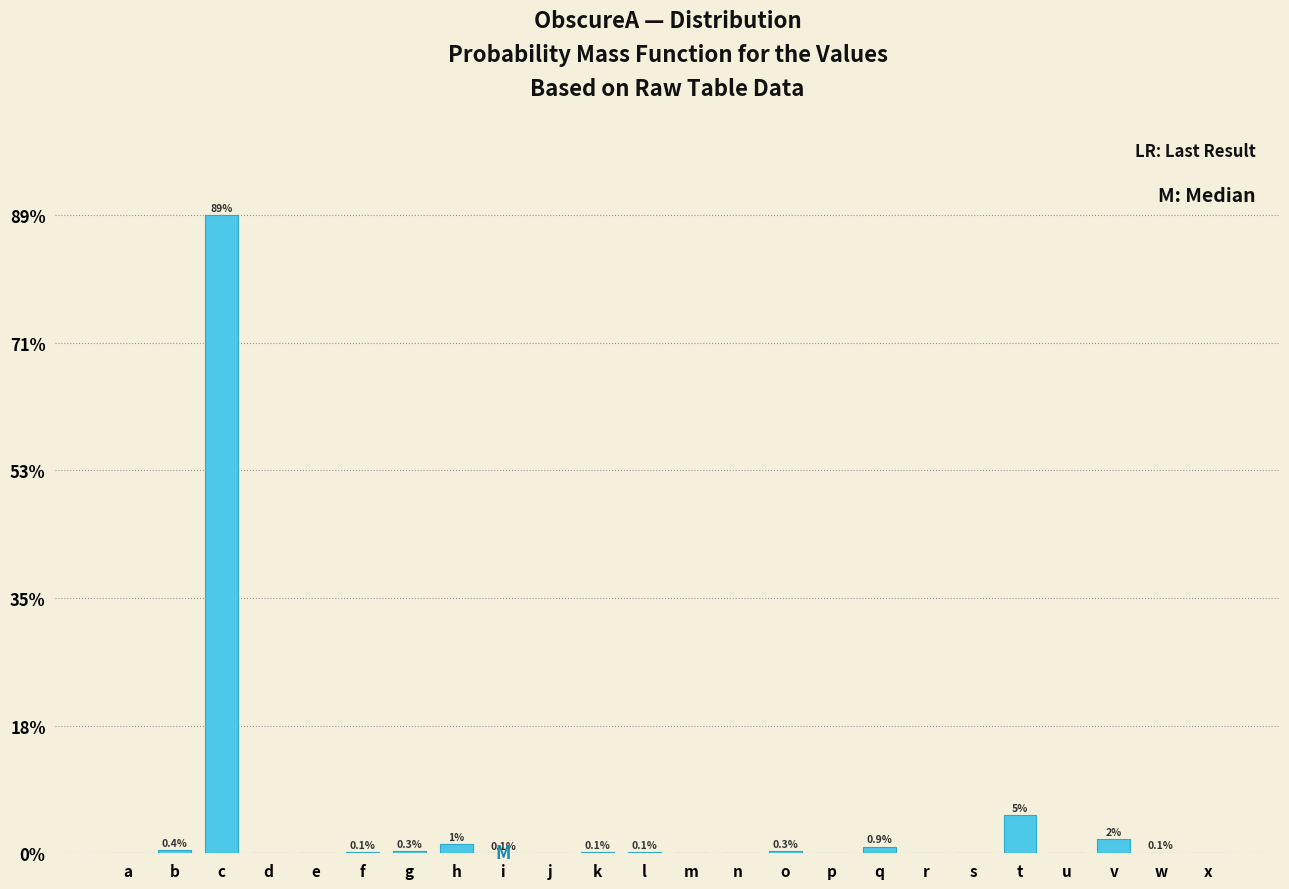

The chart shows a value of 0.0 at j. True or false?

True